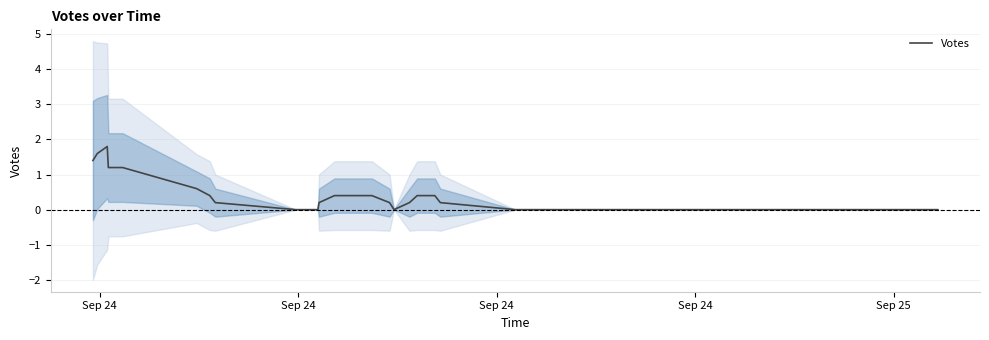

What is the maximum value for Votes?

1.8